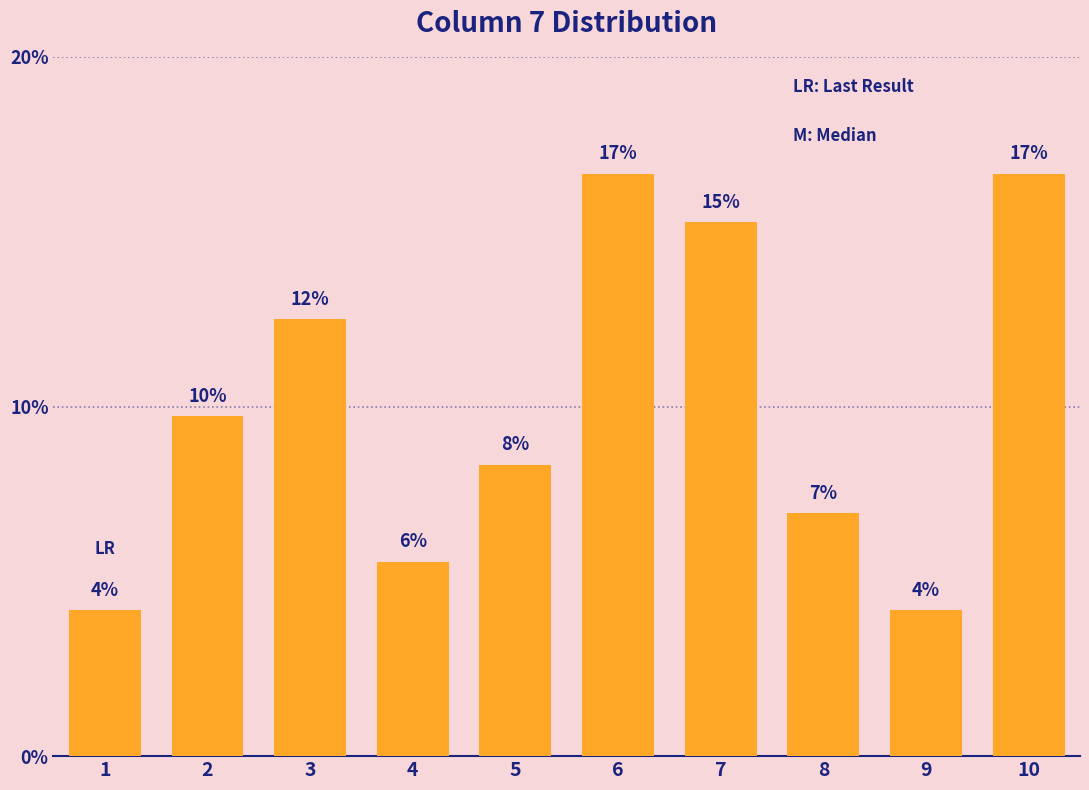

List the labels in order of value, smallest first.

1, 9, 4, 8, 5, 2, 3, 7, 6, 10